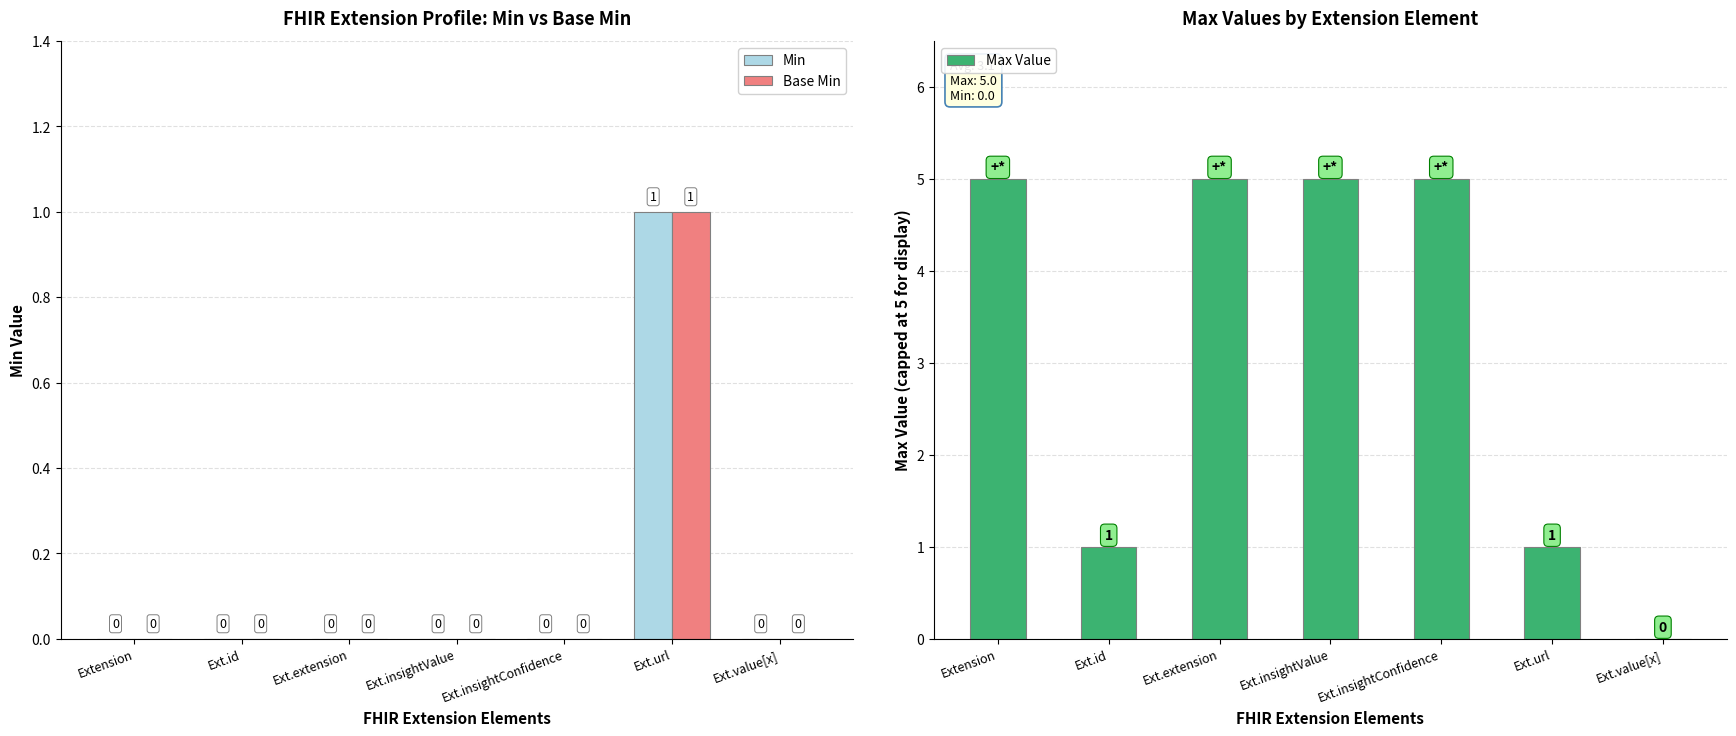

What is the label of the 4th bar from the right?

Ext.insightValue